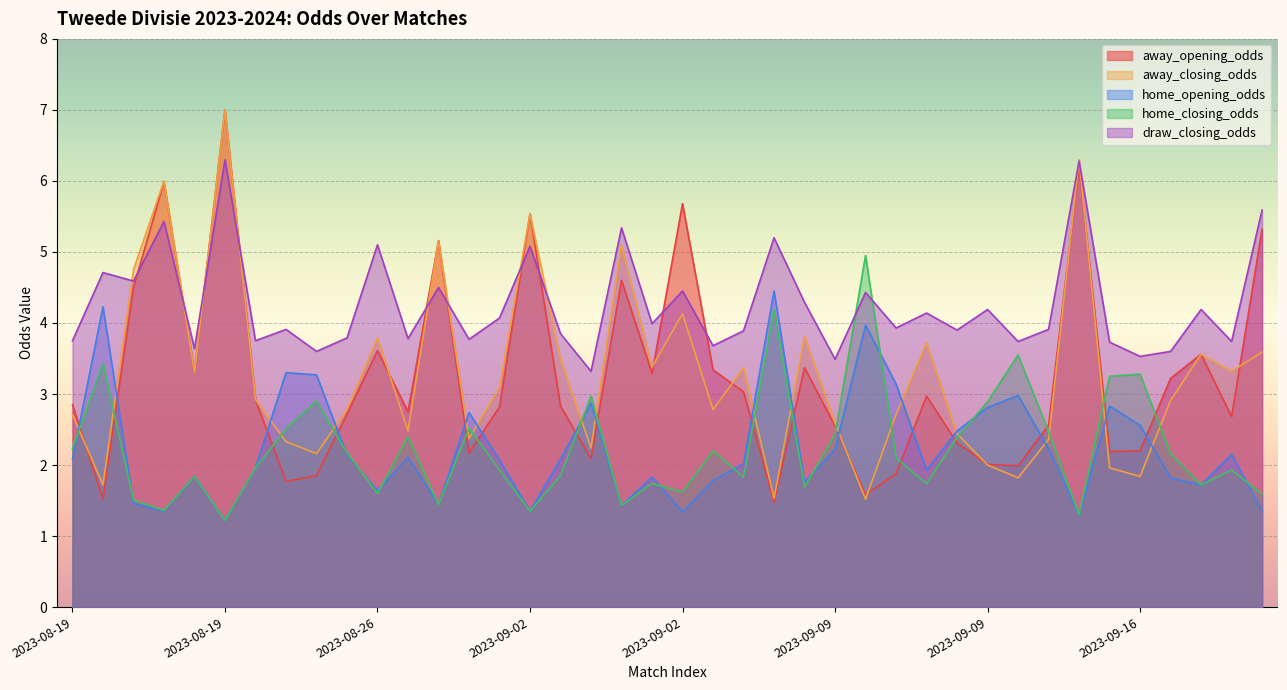

Rank the series at 2023-09-09 from lowest to highest value.

away_opening_odds, away_closing_odds, home_closing_odds, home_opening_odds, draw_closing_odds